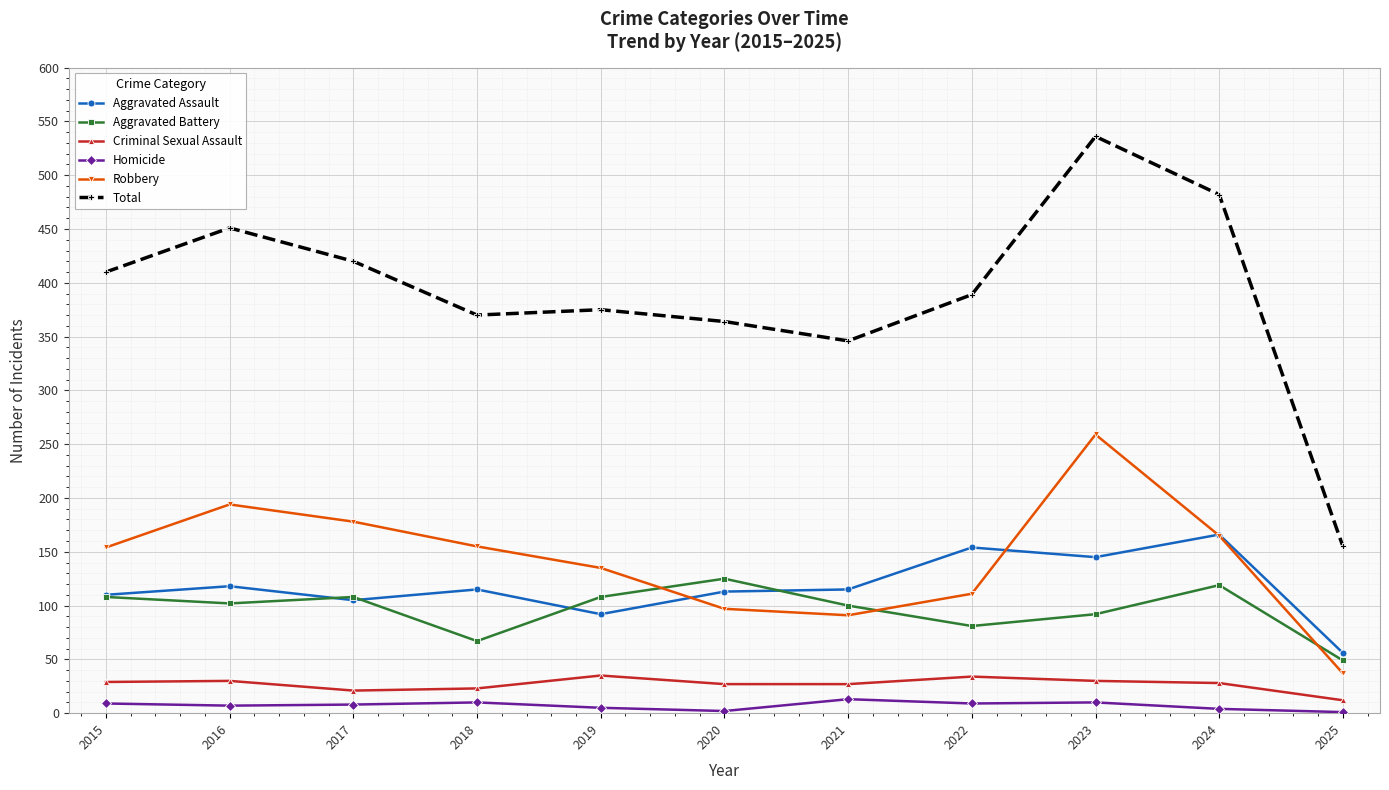

What is the minimum value for Aggravated Assault?

56